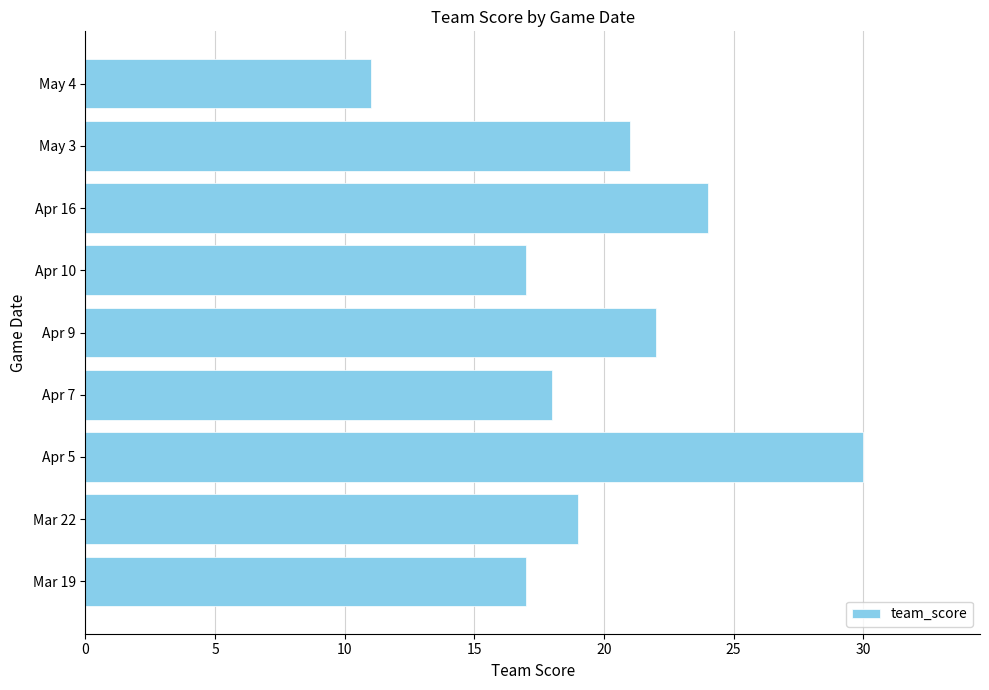

What is the ratio of the value at Mar 22 to the value at Apr 16?

0.8